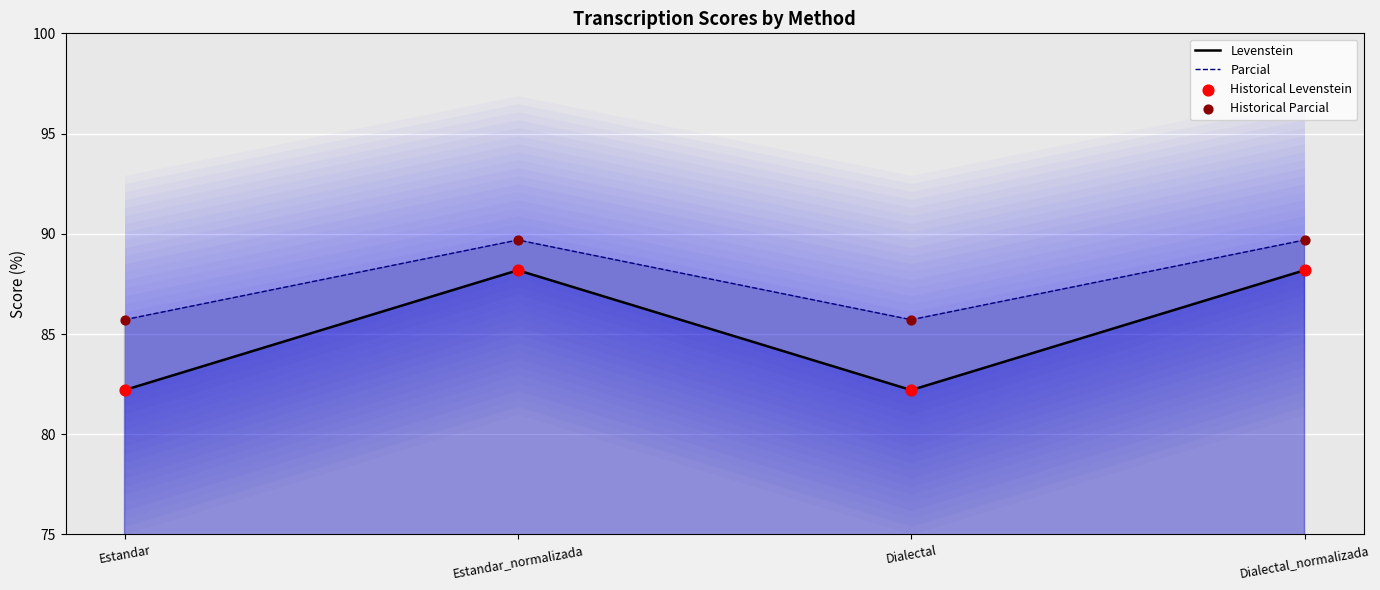

At which category is the sum across all series the highest?

Estandar_normalizada